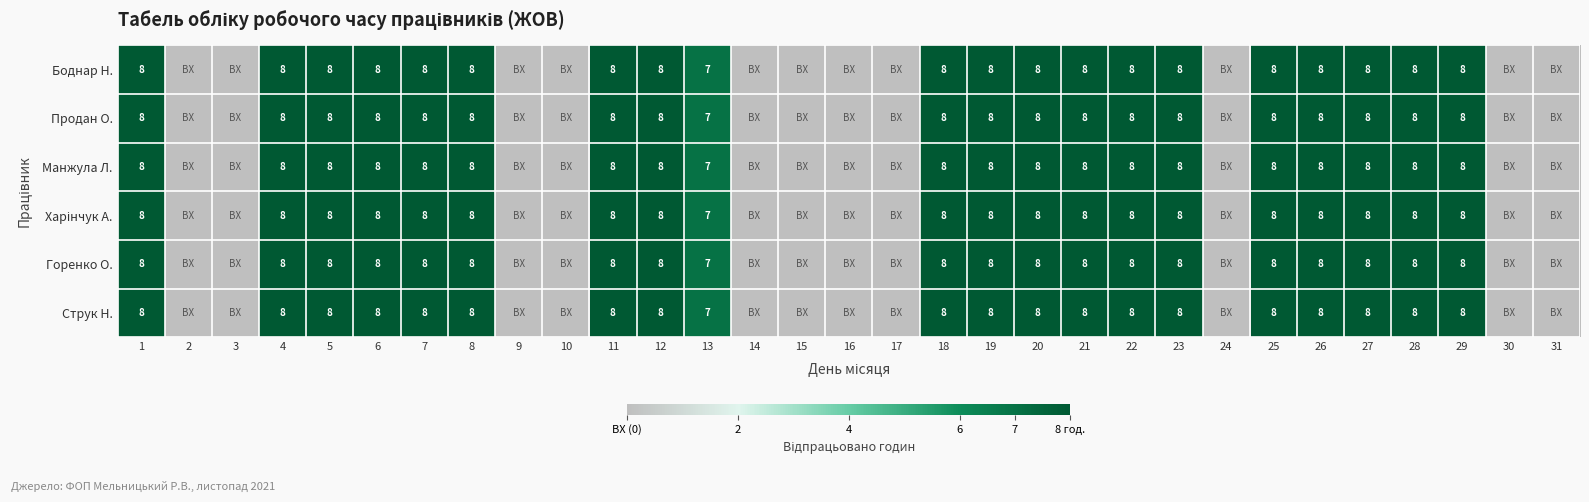

What is the total value across all series at 28?

48